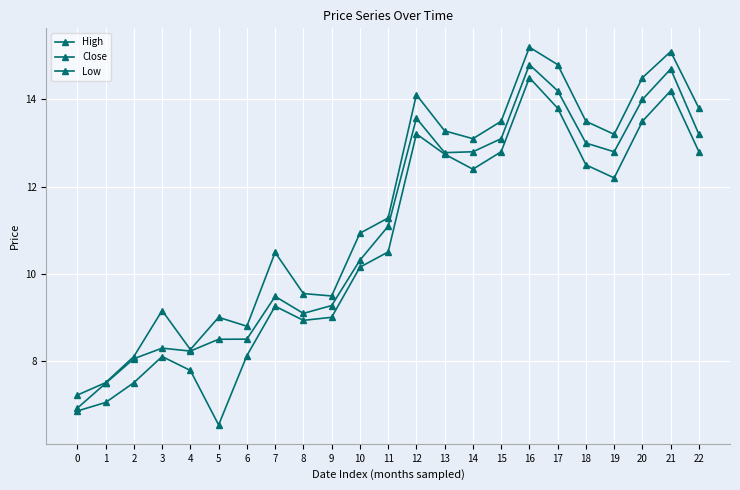

Between 4 and 6, which series saw the biggest shift?

High